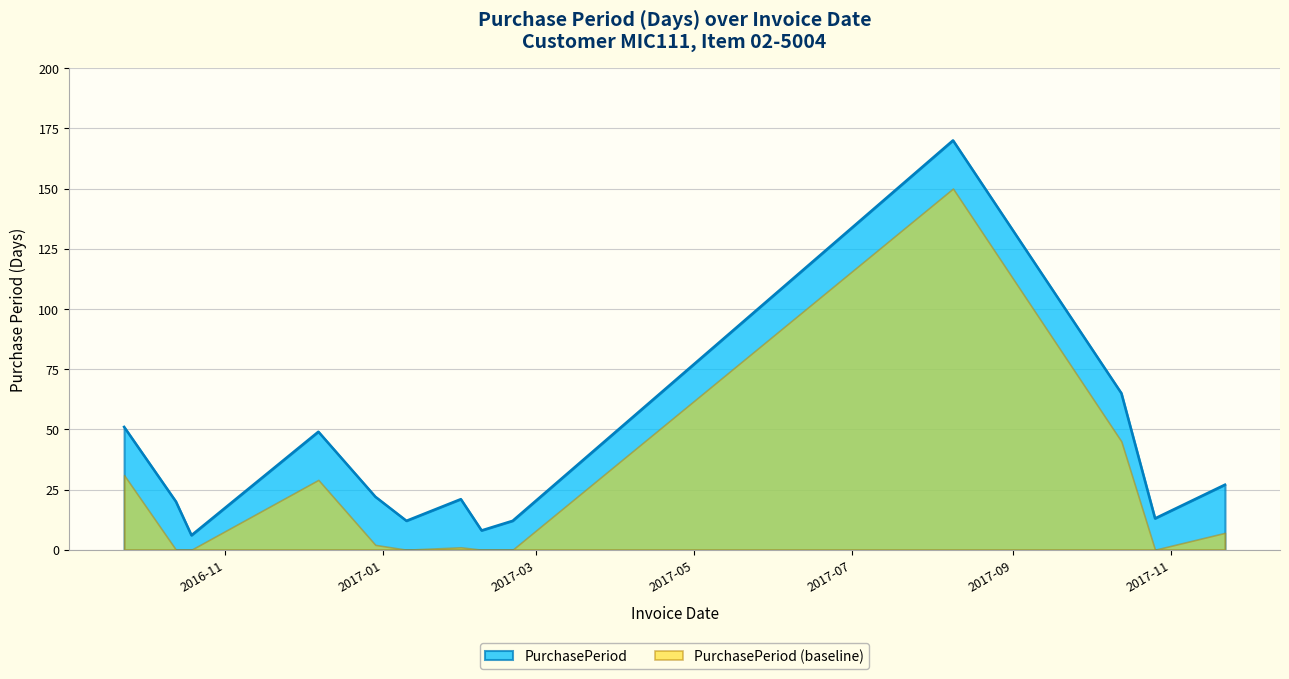

Where is the data nearest to the value 88?

2017-10-13